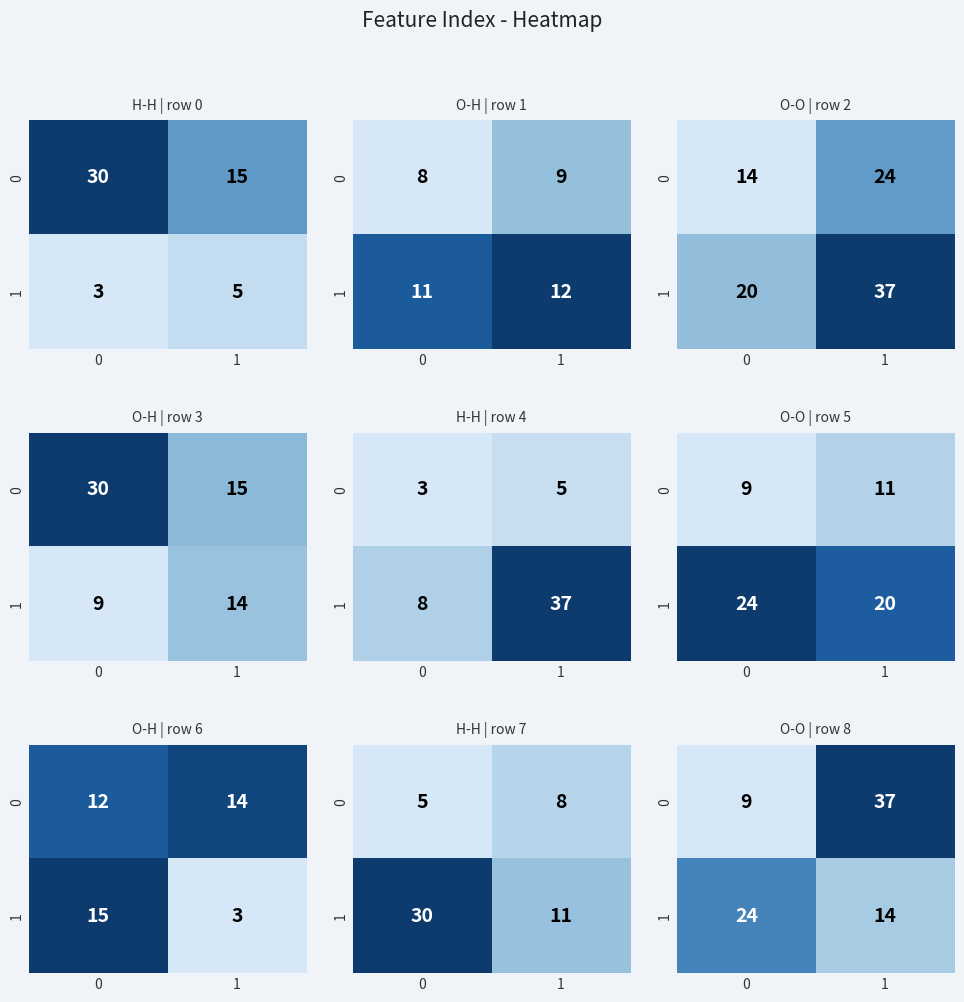

Which label corresponds to the largest value in the chart?

1